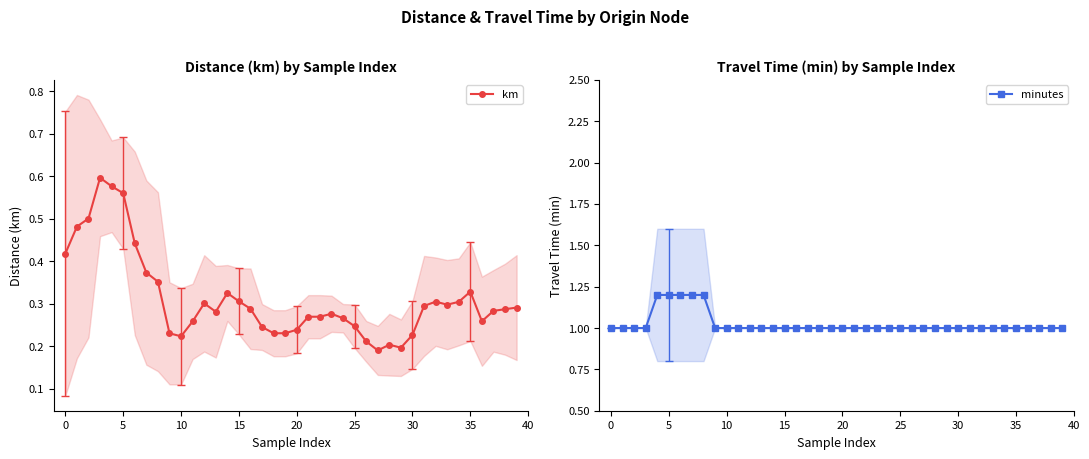

True or false: km has a value of 0.3 at 39.

True